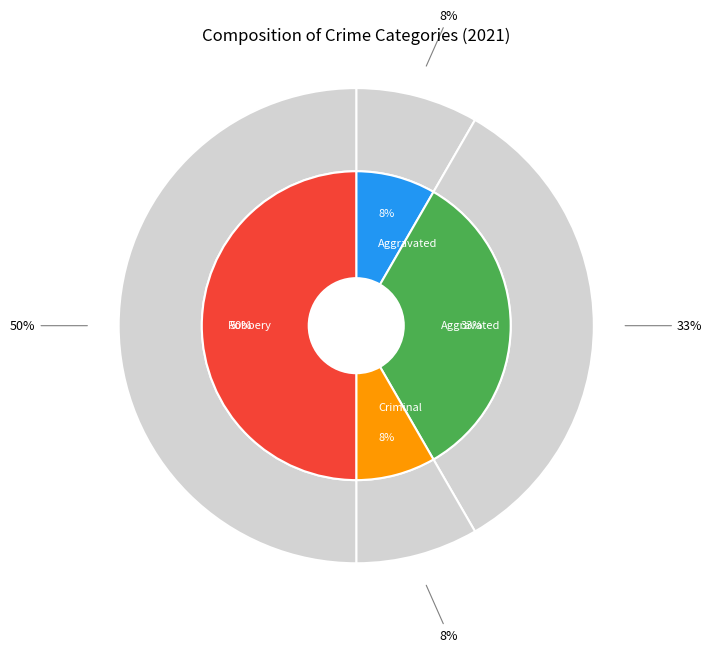

What is the smallest slice in the pie chart?

Aggravated Assault